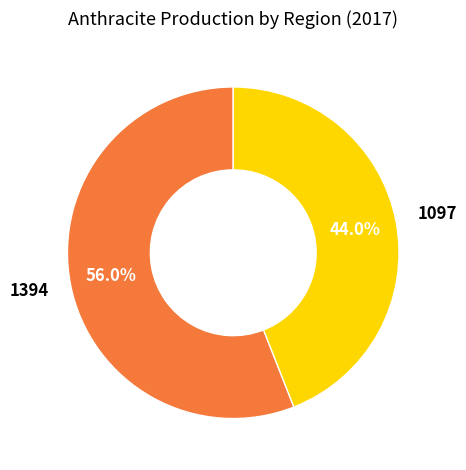

Is there any slice that represents more than half of the pie?

Yes